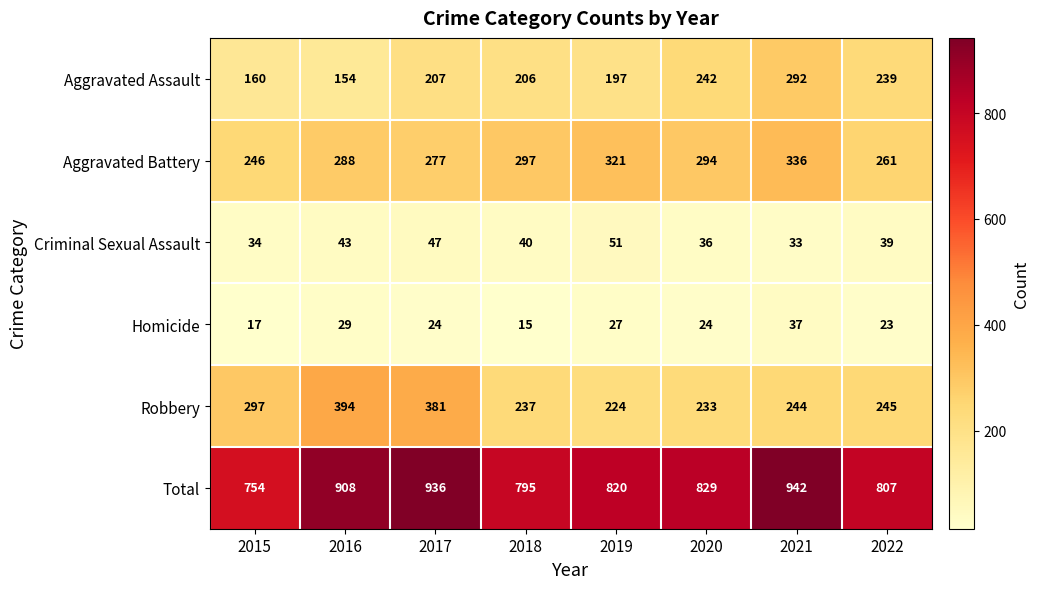

What is the spread (max minus min) of values at 2016?

879